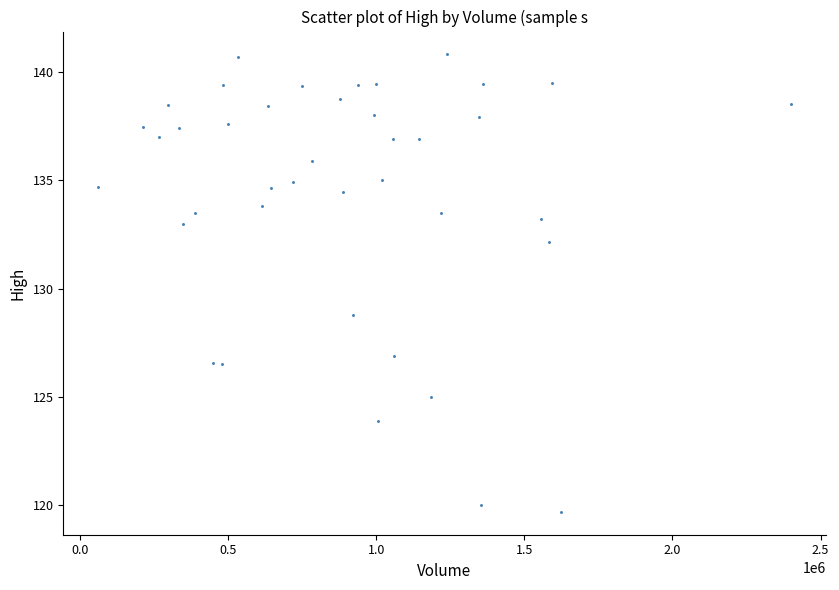

What is the range of X values (max minus min)?

2339400.0